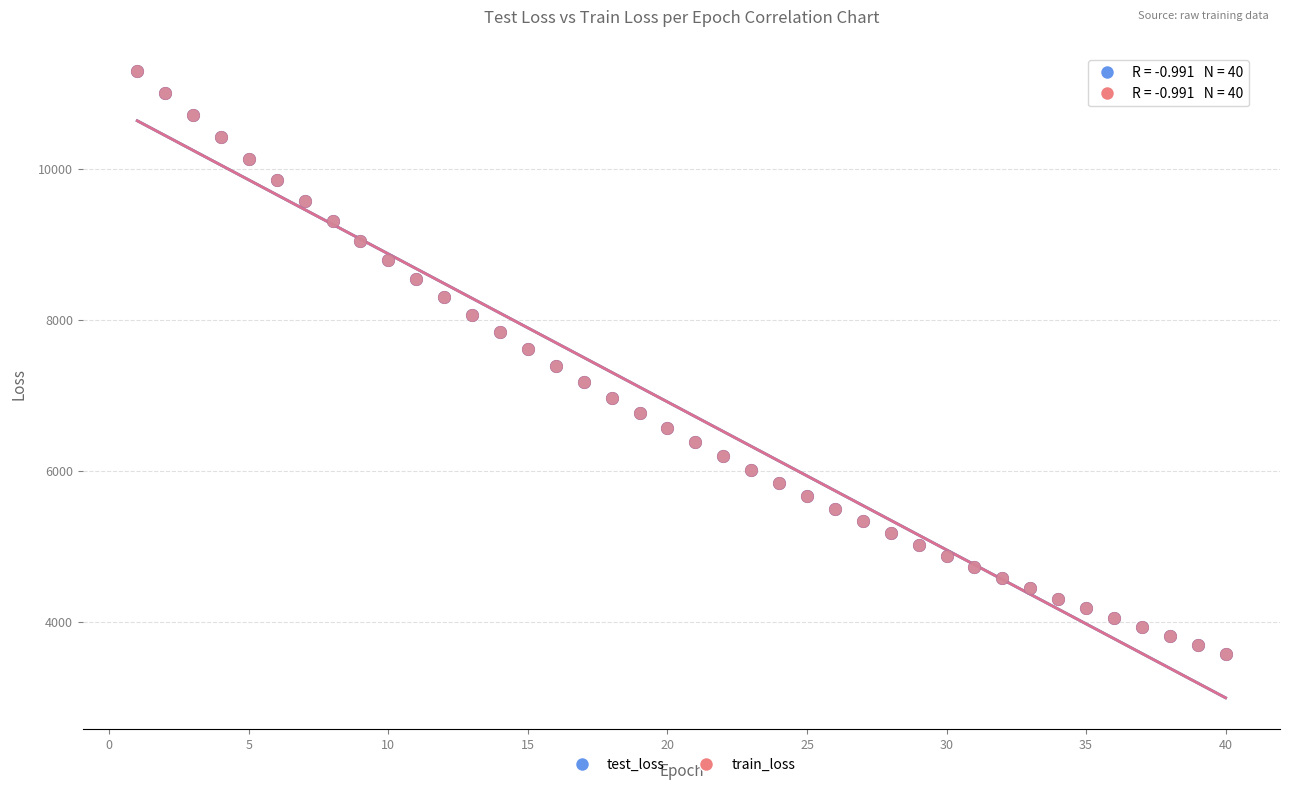

What are all the series names shown in the legend?

test_loss, train_loss